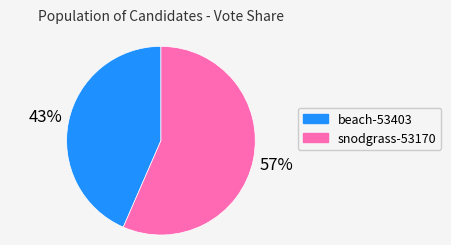

How many slices are in this pie chart?

2